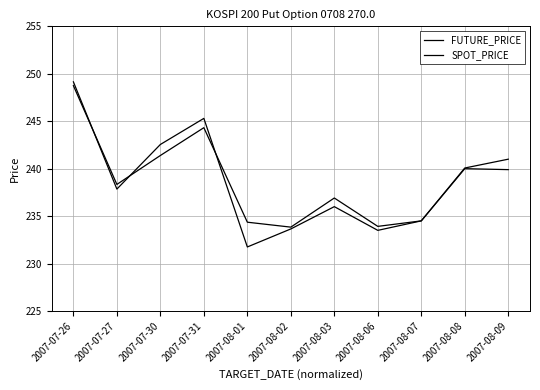

Where do SPOT_PRICE and FUTURE_PRICE first cross each other?

2007-07-26 and 2007-07-27